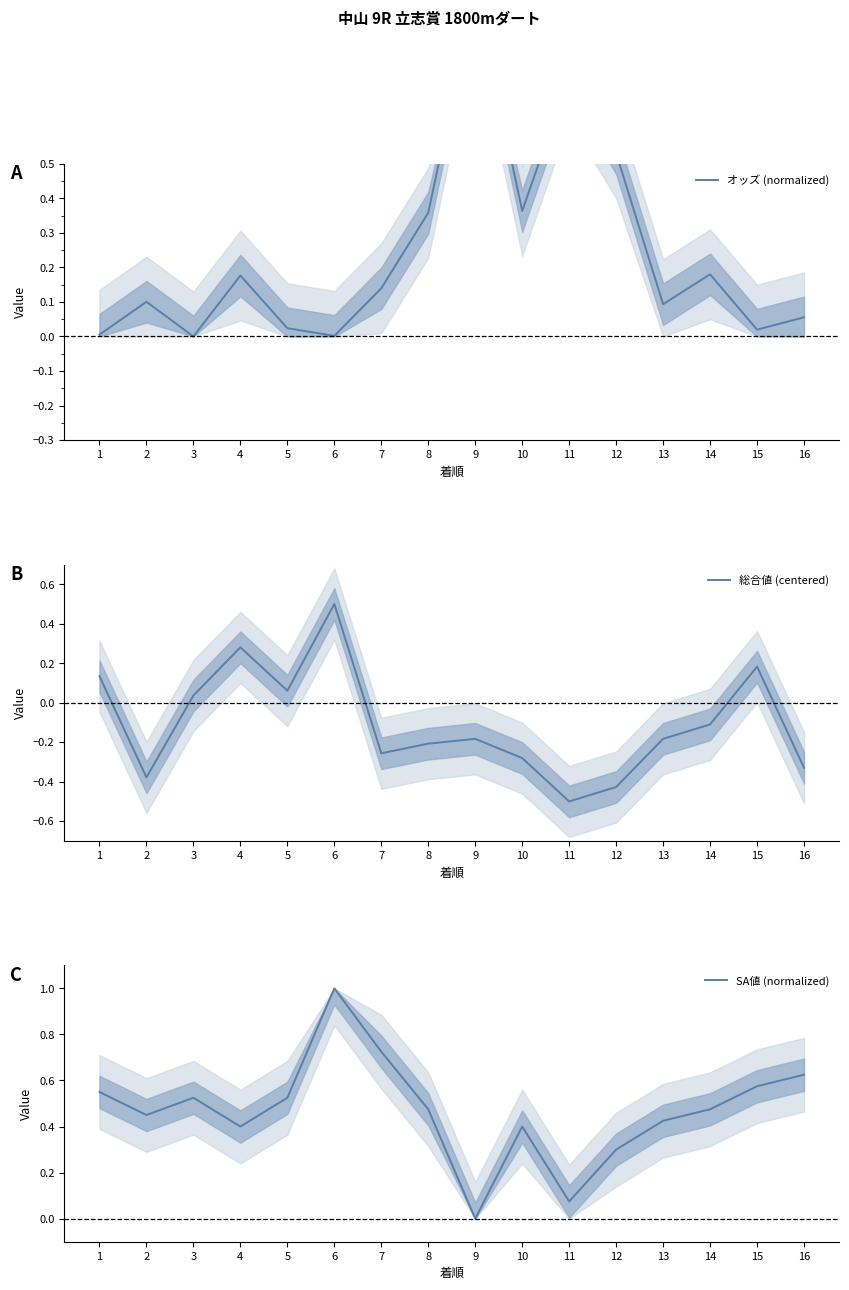

What is the approximate value of SA値 (normalized) at 16?

0.6